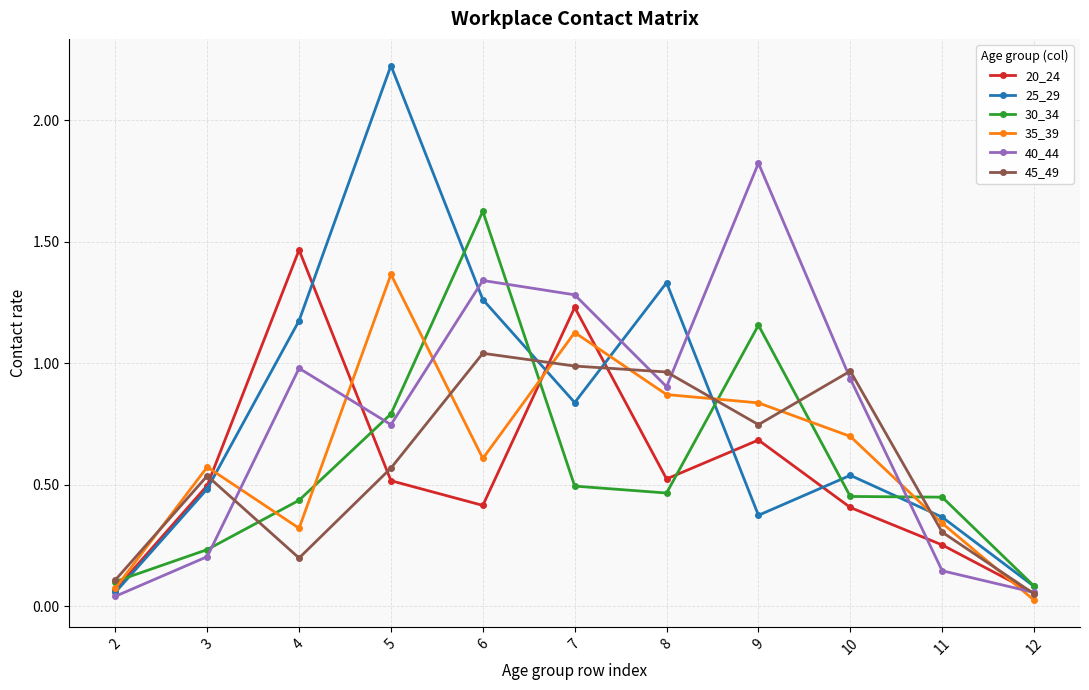

List the series in order of their peak value, lowest first.

45_49, 35_39, 20_24, 30_34, 40_44, 25_29